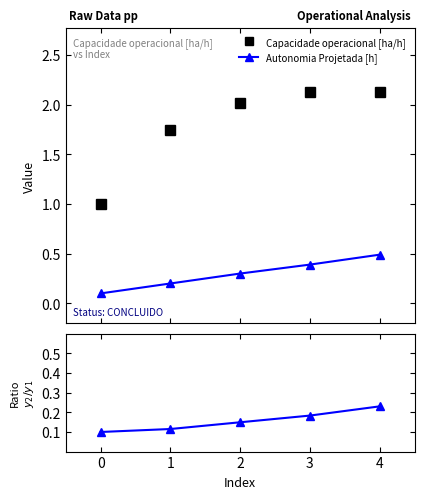

At 0, list the series in order from smallest to largest.

ratio, Autonomia Projetada [h], Capacidade operacional [ha/h]